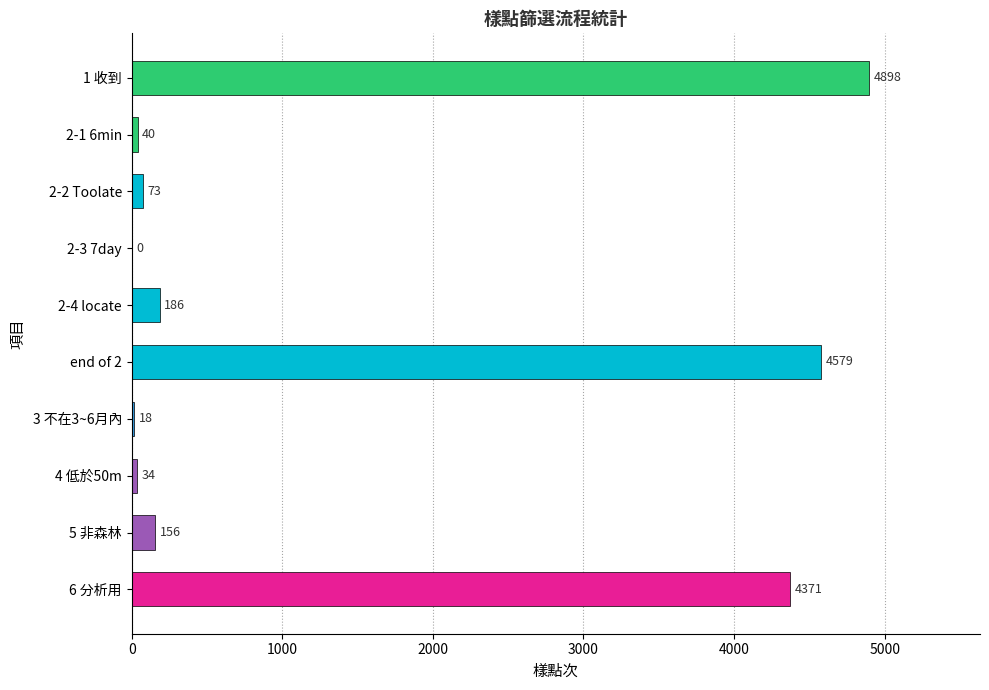

What is the sum of the values at 6 分析用 and end of 2?

8950